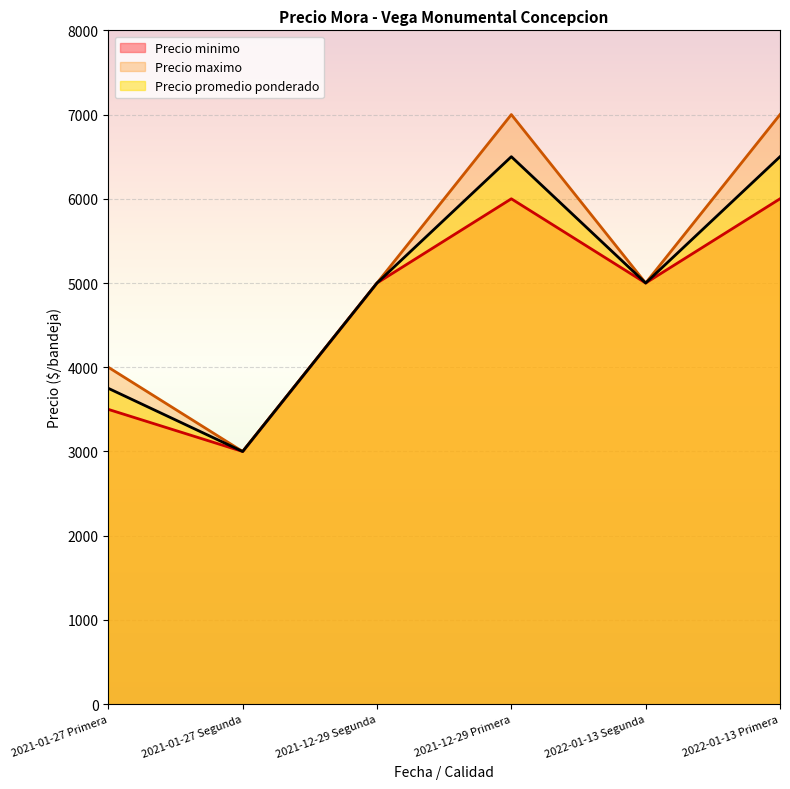

Rank the series by their maximum value, from lowest to highest.

Precio minimo, Precio promedio ponderado, Precio maximo